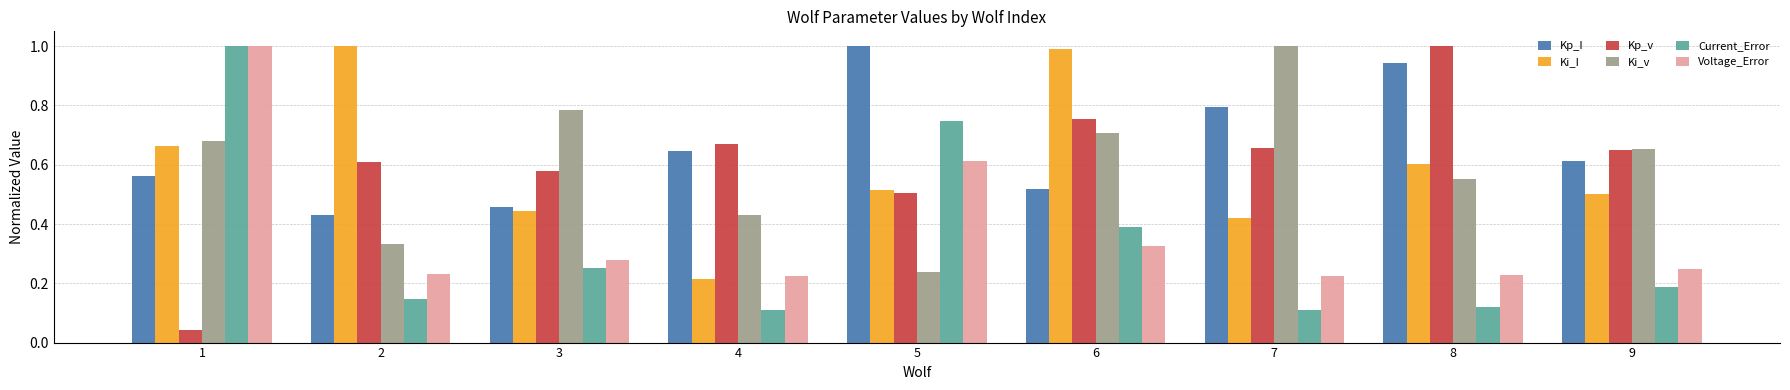

The Kp_v series shows 0.5 at 5. True or false?

True